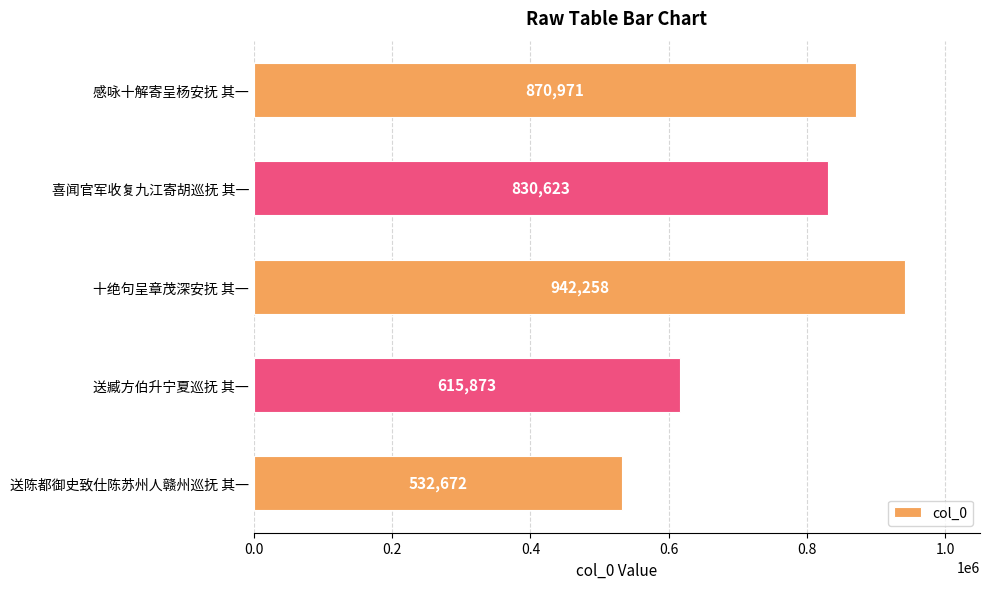

What is the change in value from 十绝句呈章茂深安抚 其一 to 感咏十解寄呈杨安抚 其一?

-71287